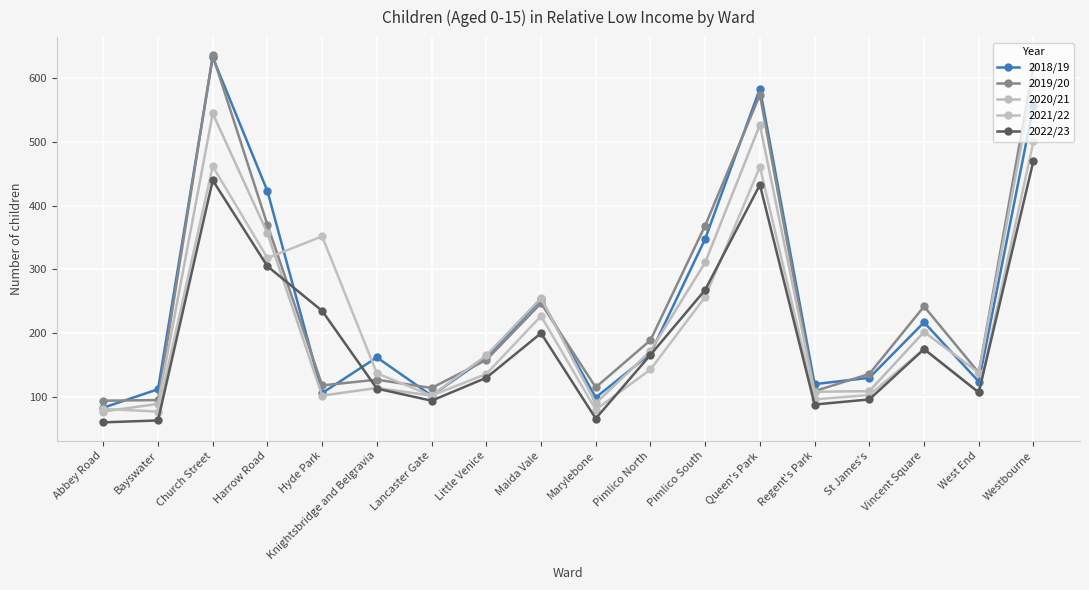

The value of 2021/22 at St James's is 35. True or false?

False